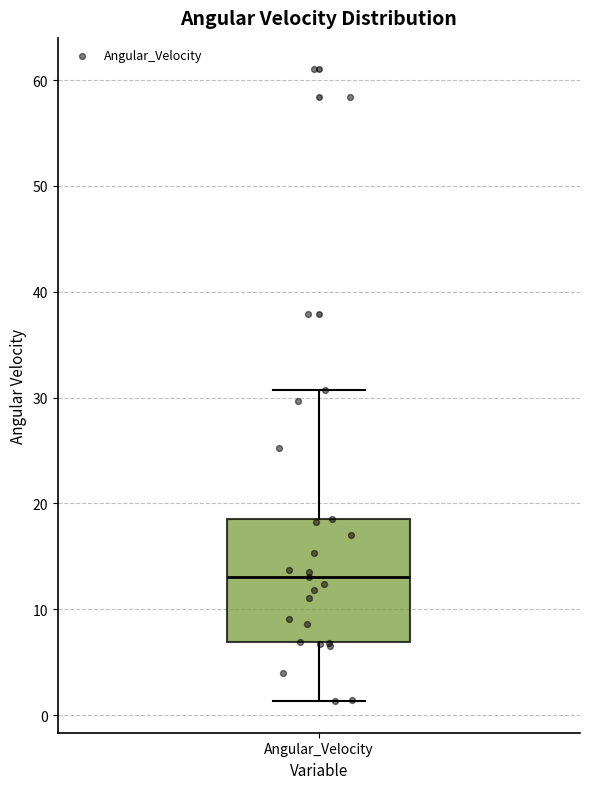

Read this box plot against the y-axis: the position of the median line, the range covered by the box, and the ends of both whiskers. The values are not printed on the chart, so give them approximately, as read against the axis.

median 13, box 7 to 19, whiskers 1 to 31